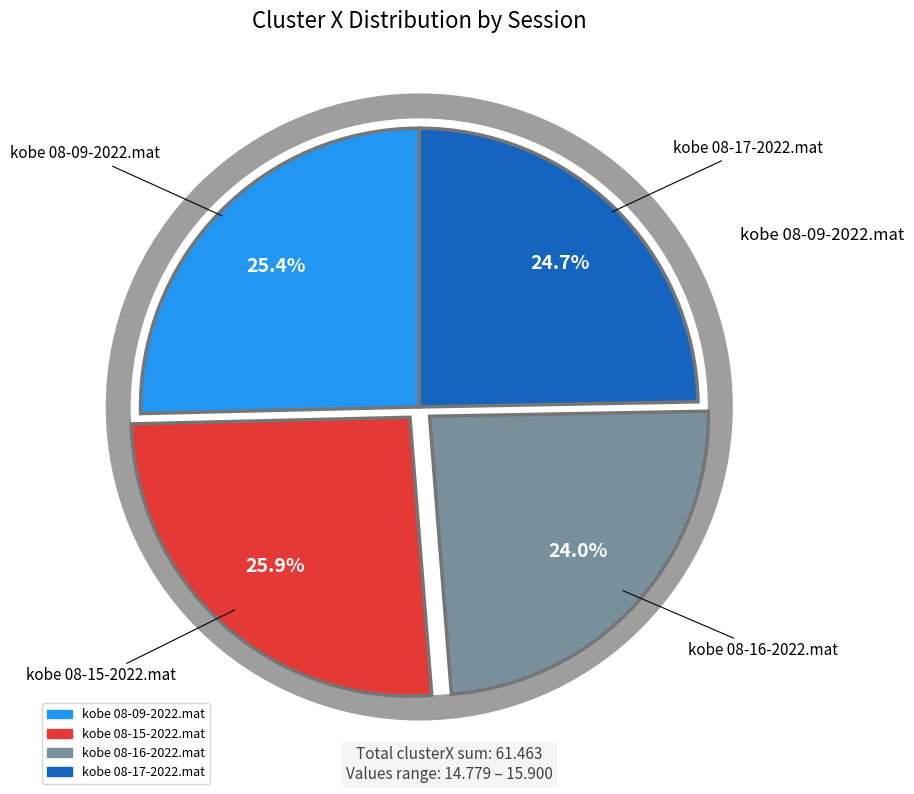

Does kobe 08-17-2022.mat represent more than half of the total?

No